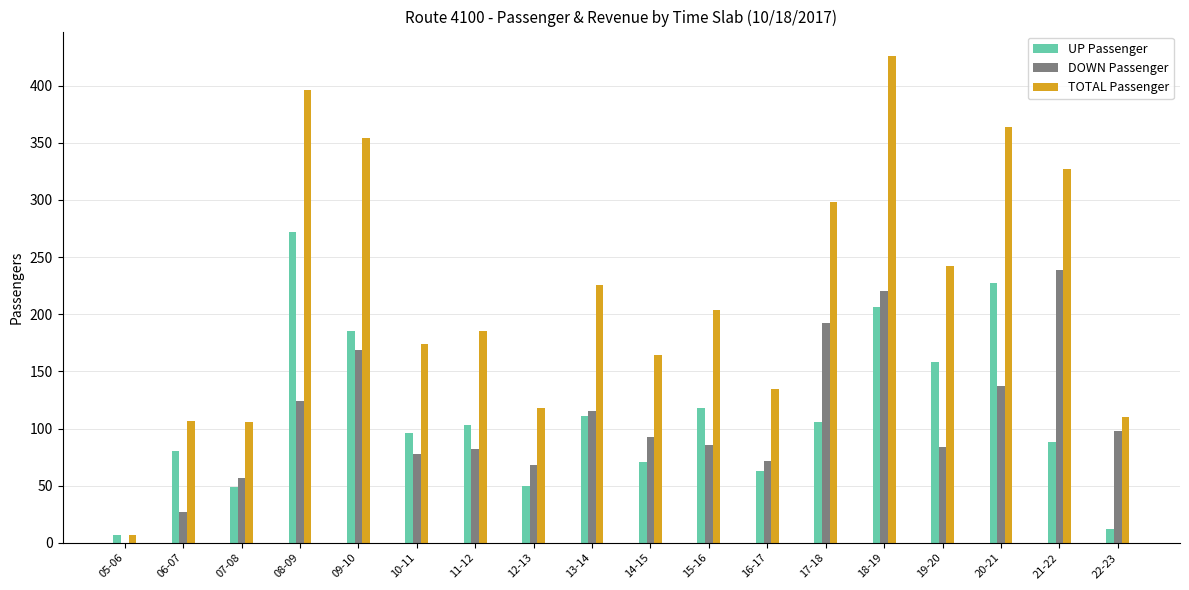

Which category has the highest value in the DOWN Passenger series?

21-22